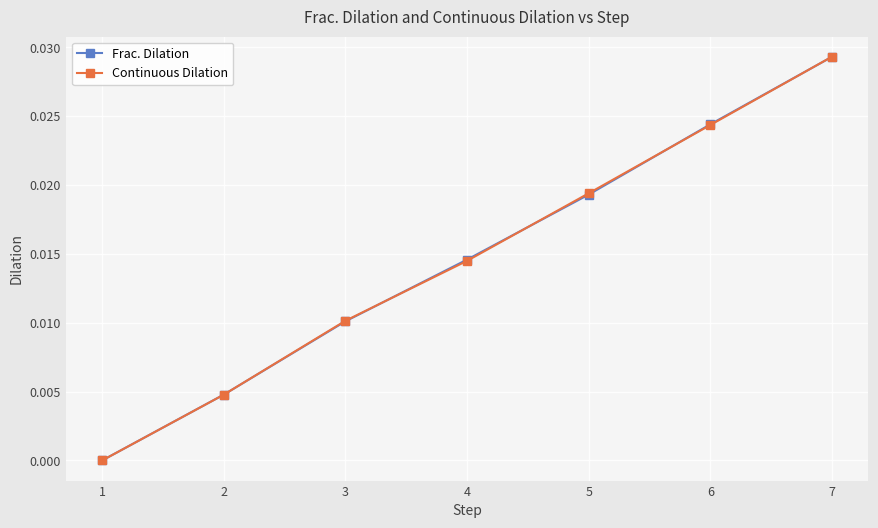

Does the chart display data point markers on the line(s)?

Yes